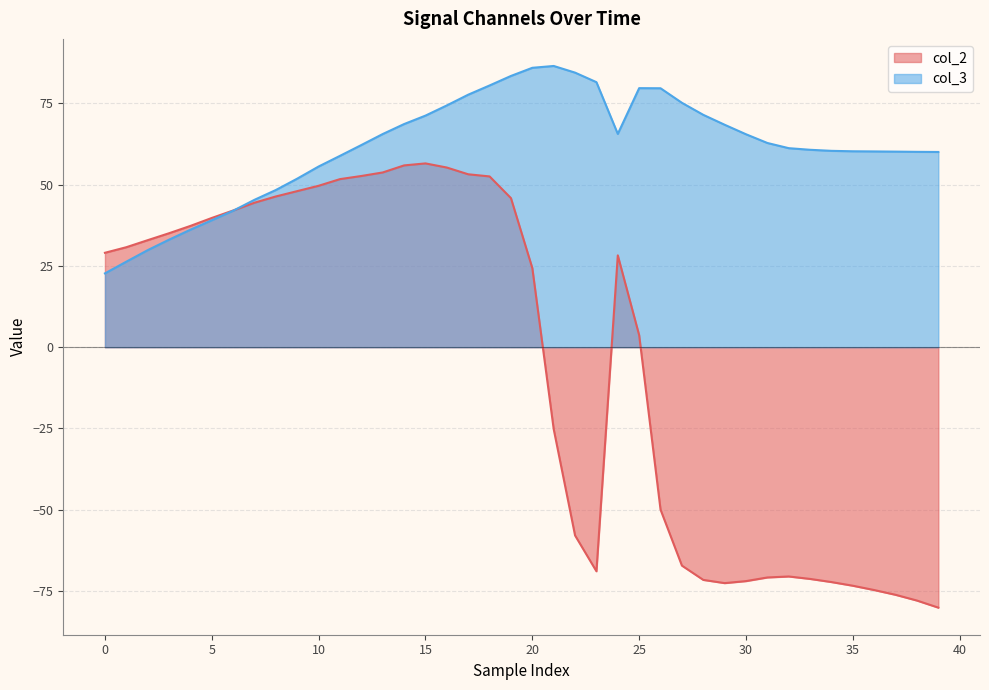

How many values in the col_3 series exceed 62?

20